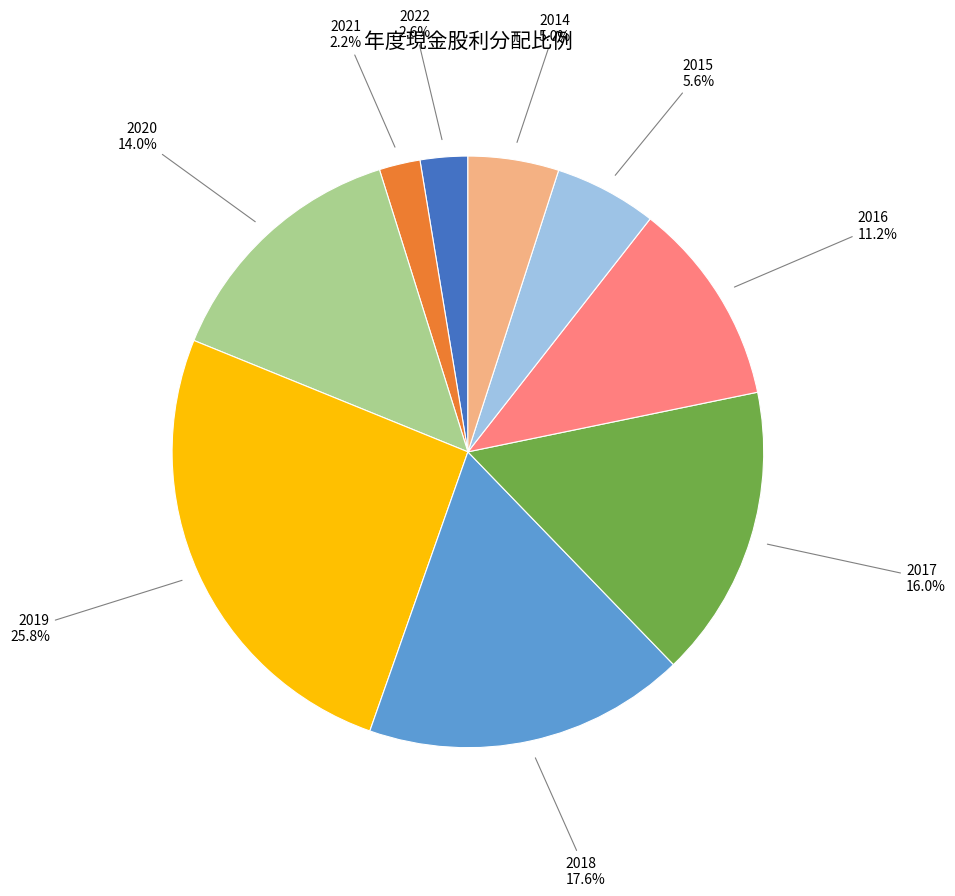

How many segments does this pie chart have?

9